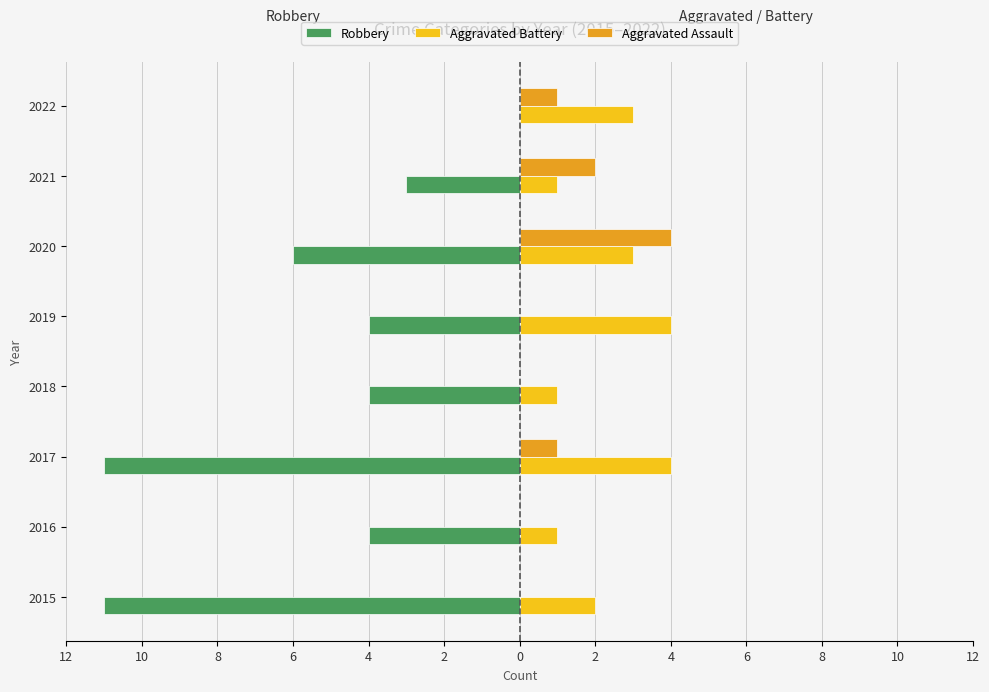

What are all the series names shown in the legend?

Robbery, Aggravated Battery, Aggravated Assault